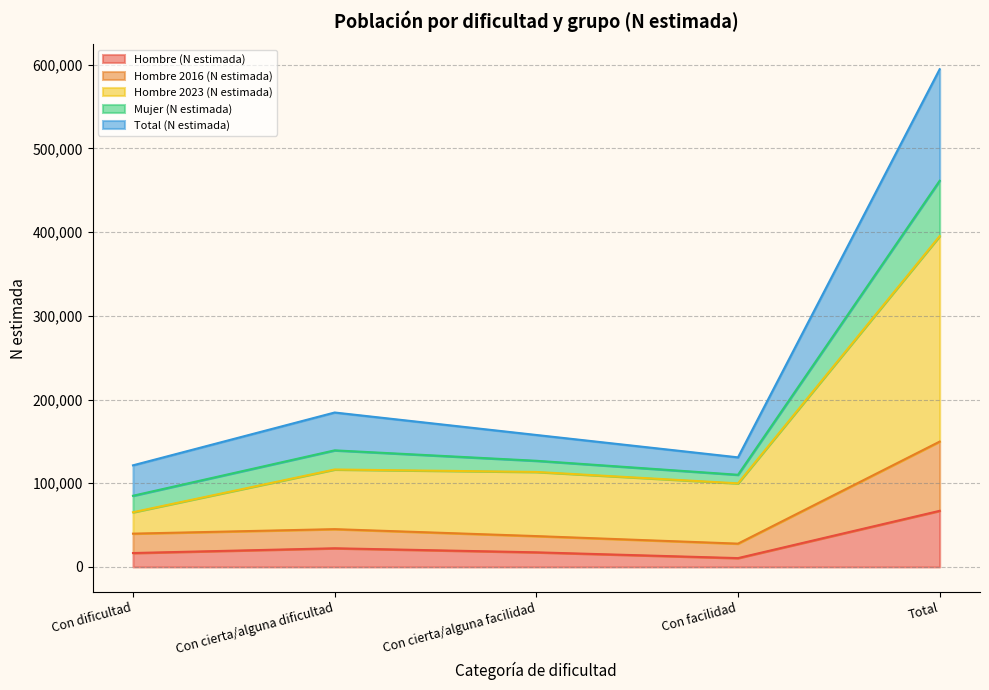

Which category has the highest value across all series?

Total